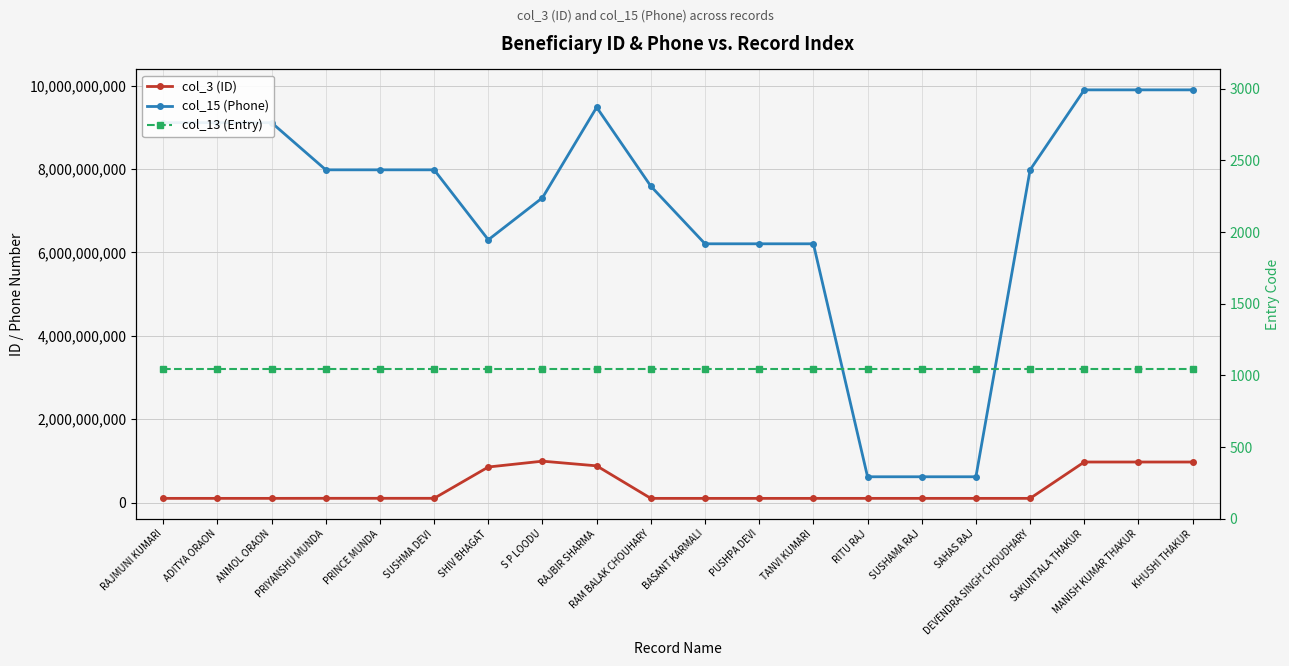

What is the average value of the col_3 (ID) series?

354595476